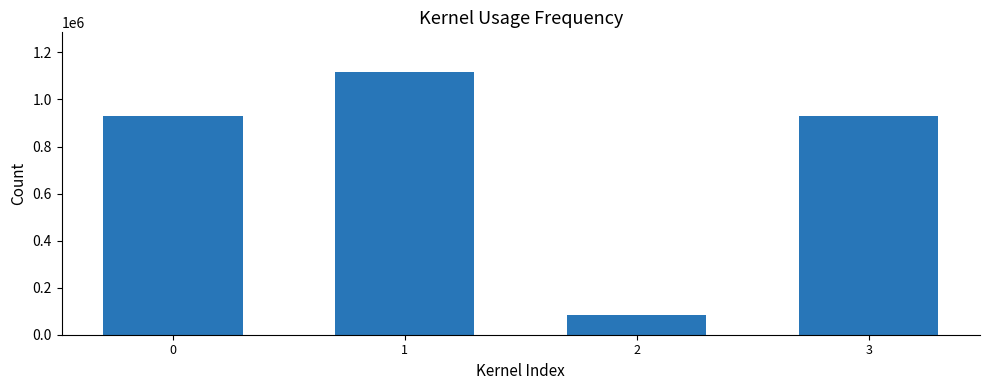

Which label corresponds to the largest value in the chart?

1